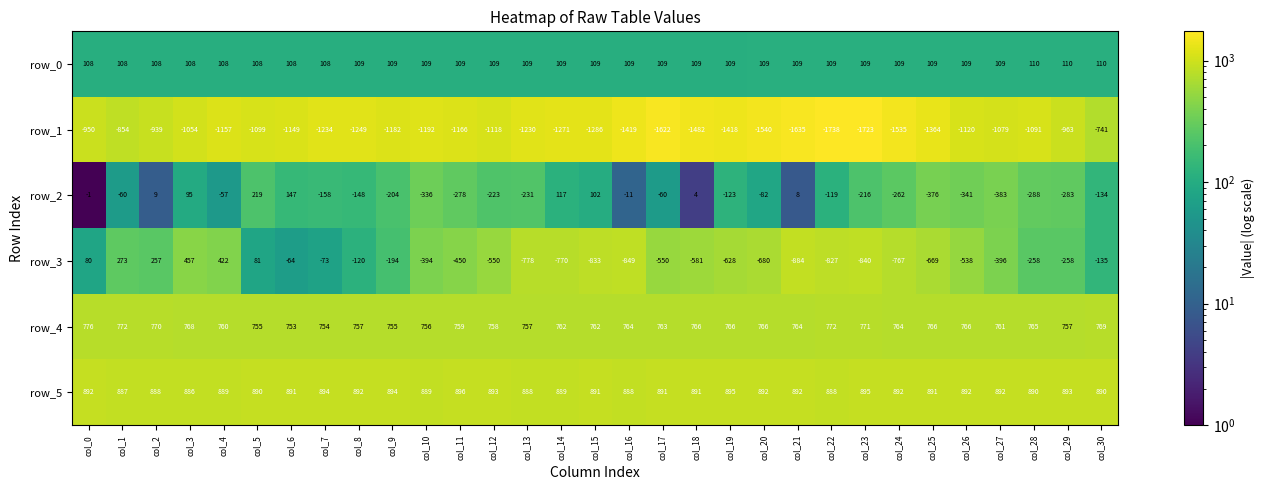

Which series has the largest range (max minus min)?

row_3